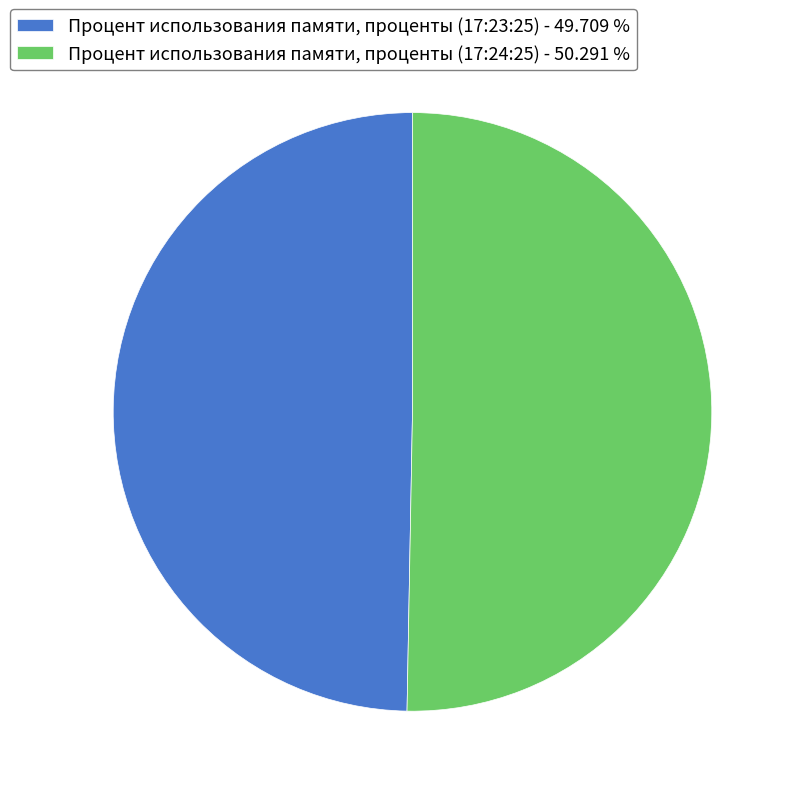

Is the sum of Процент использования памяти, проценты (17:24:25) - 50.291 % and Процент использования памяти, проценты (17:23:25) - 49.709 % greater than half?

Yes